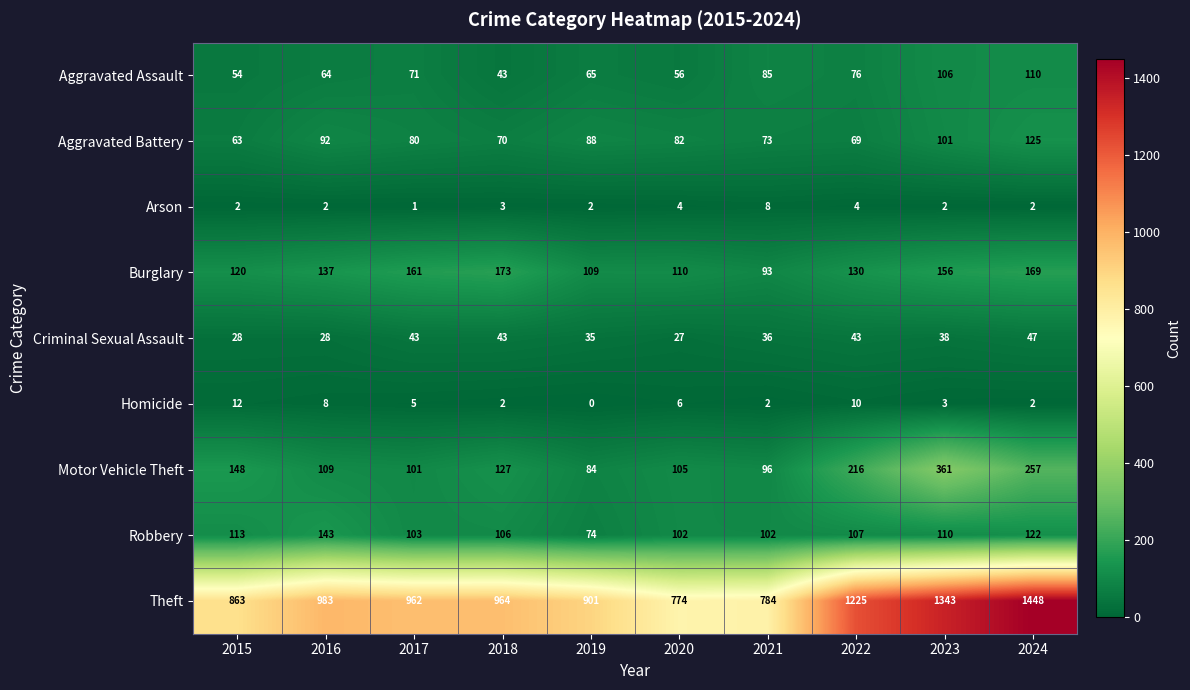

What is the total value across all series at 2015?

1403